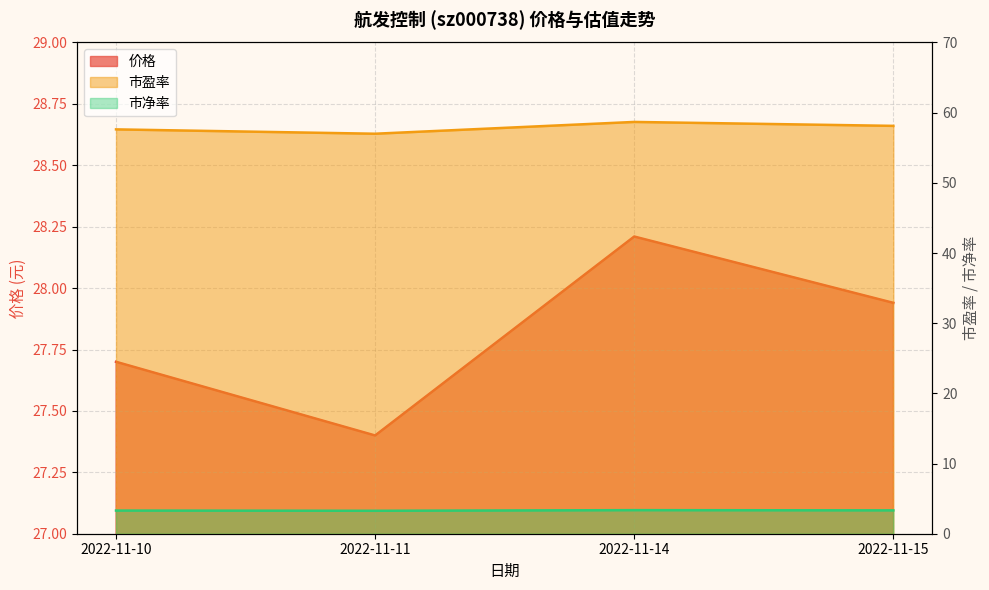

What are all the series names shown in the legend?

价格, 市盈率, 市净率